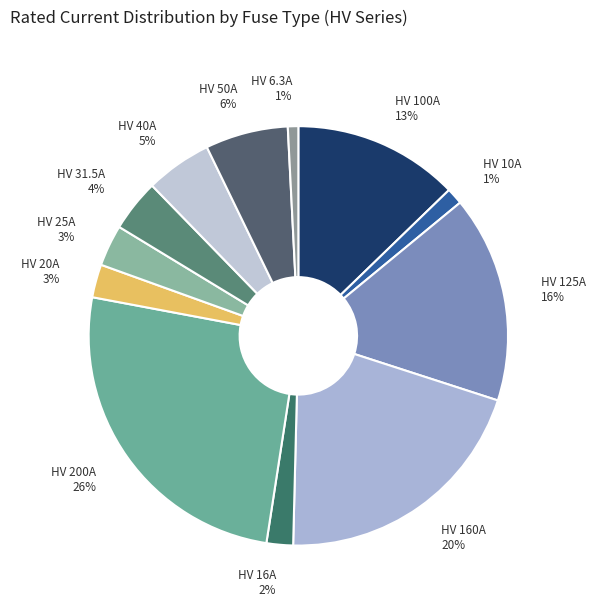

Does any single category account for the majority?

No